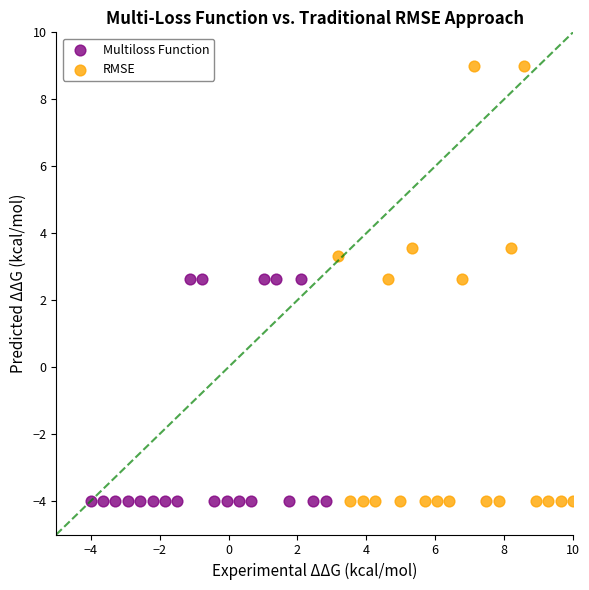

Which series has the largest Y range (max minus min)?

RMSE